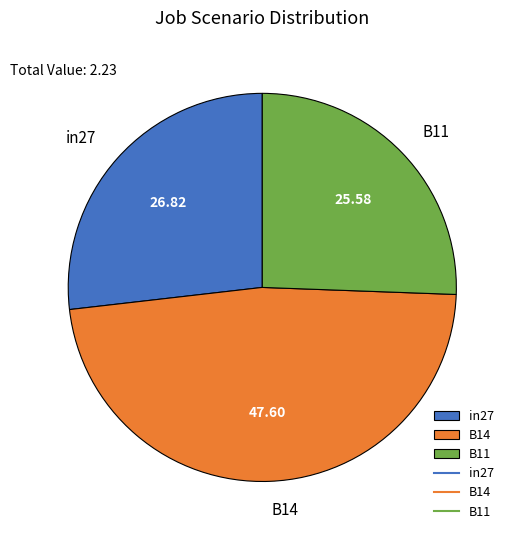

Rank the categories by value from highest to lowest.

B14, in27, B11